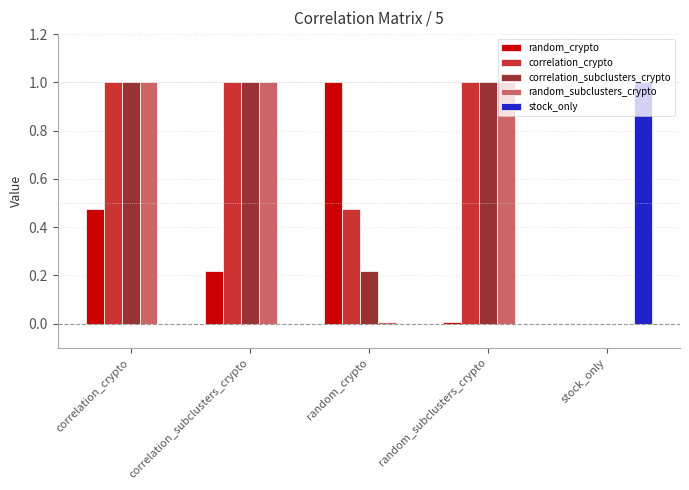

What is the sum of the stock_only values at correlation_crypto and stock_only?

1.0